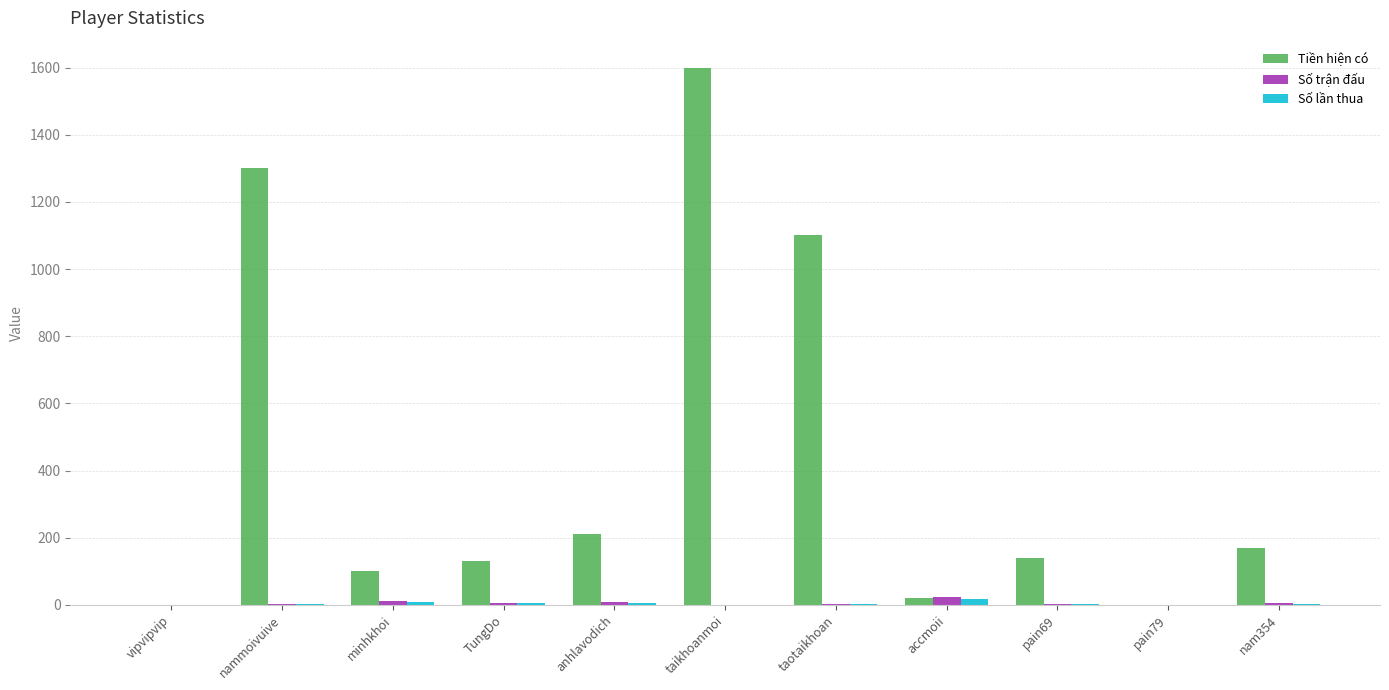

What is the approximate value of Tiền hiện có at TungDo, to the nearest 100?

100